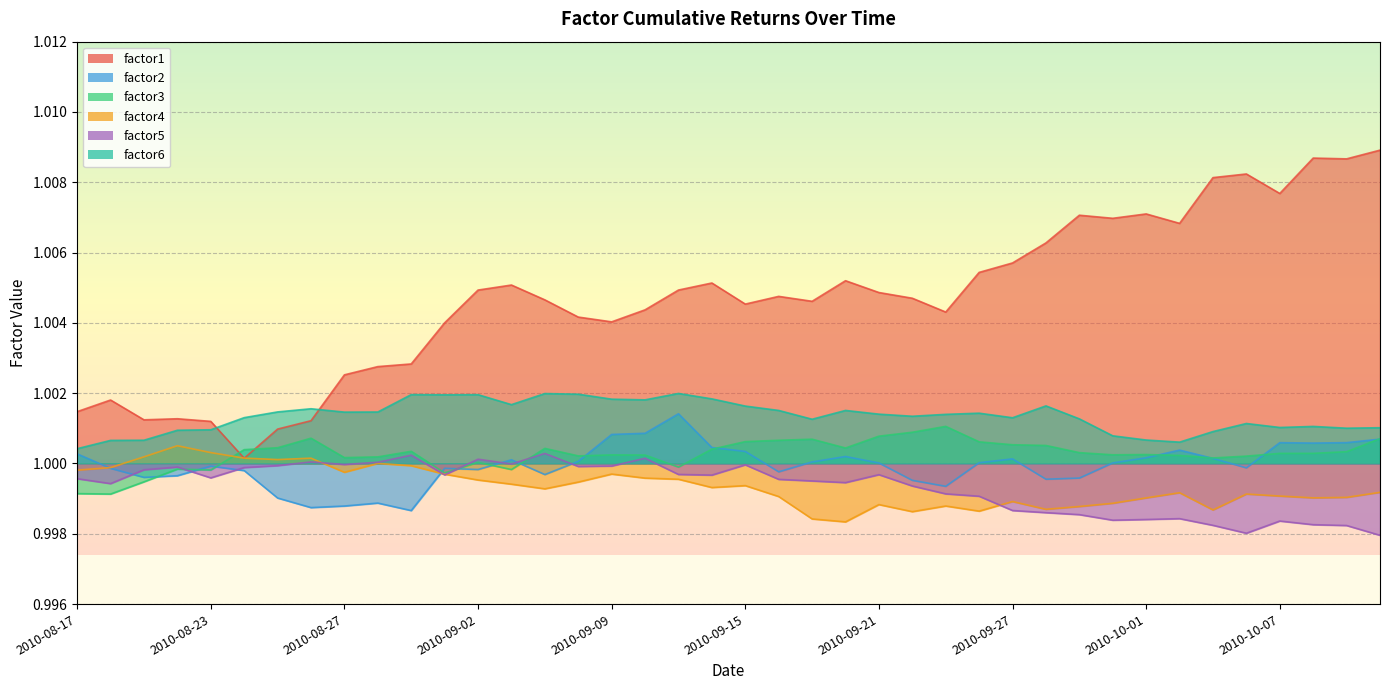

The factor3 series shows 1.0 at 2010-09-07. True or false?

True